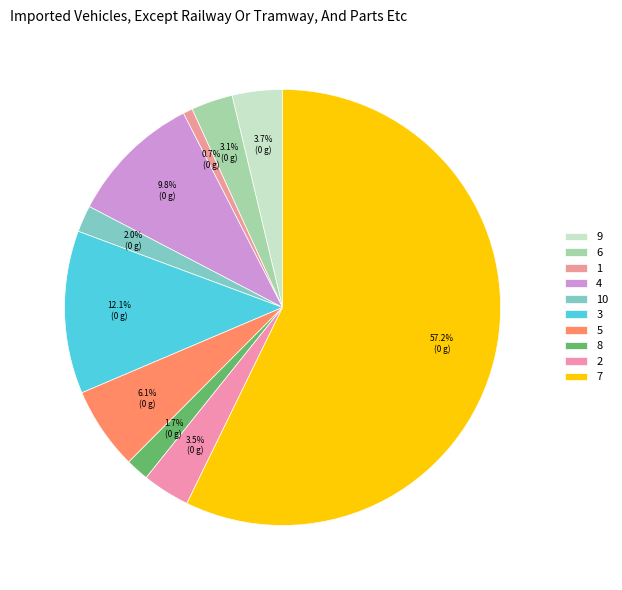

Which has a higher value, 1 or 5?

5